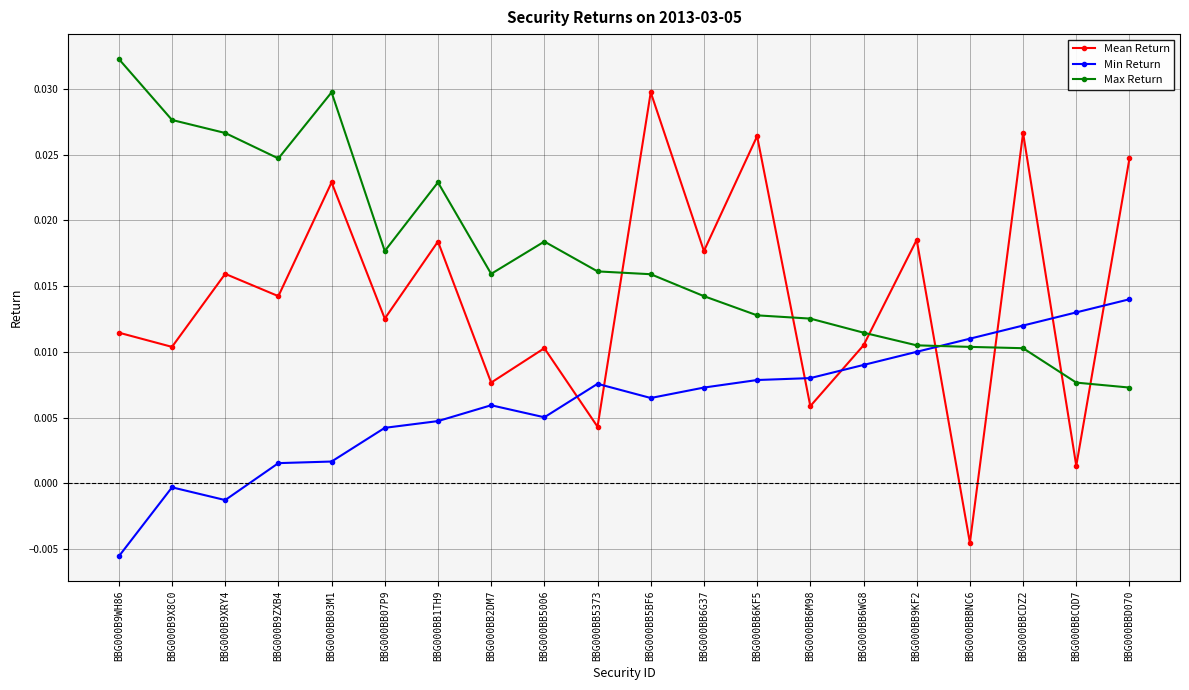

Rank the series by their average value, from highest to lowest.

Max Return, Mean Return, Min Return